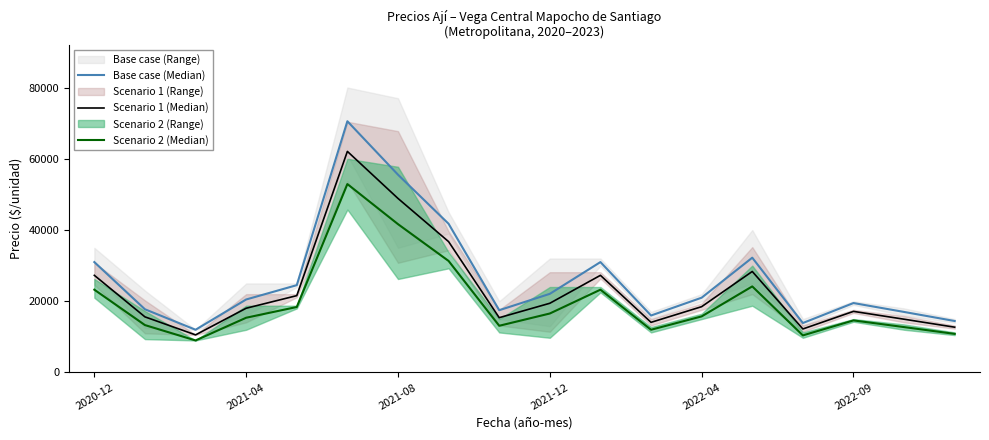

At which label does Scenario 2 (Median) first exceed 15750?

2020-12